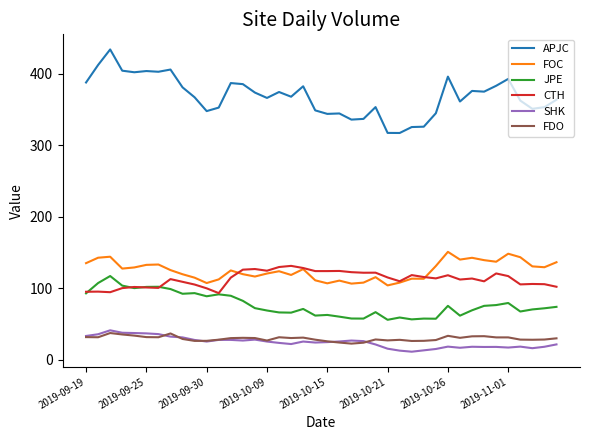

True or false: FDO and APJC cross at least once.

False